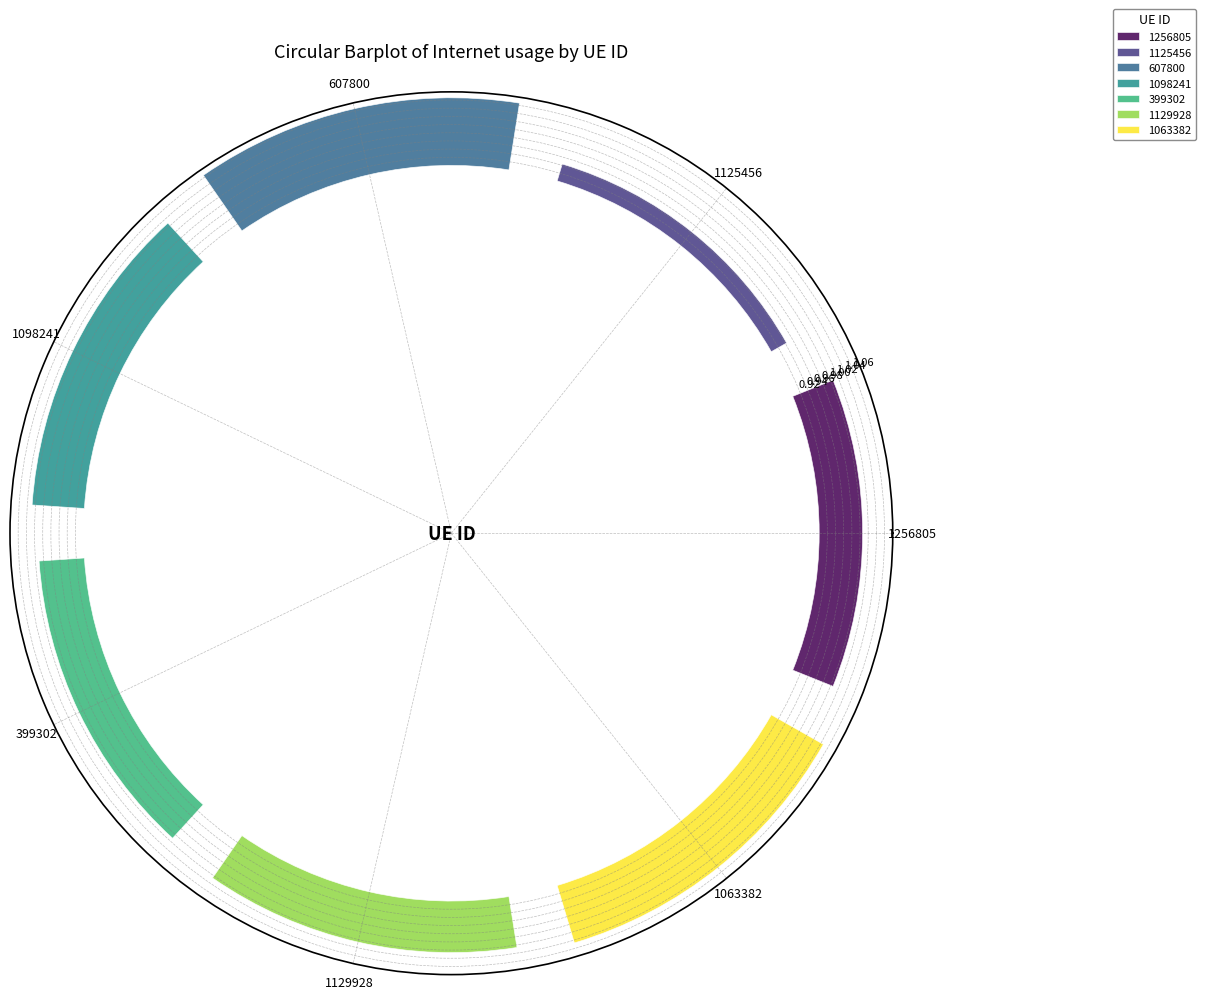

What is the label of the 1st bar from the left?

1256805